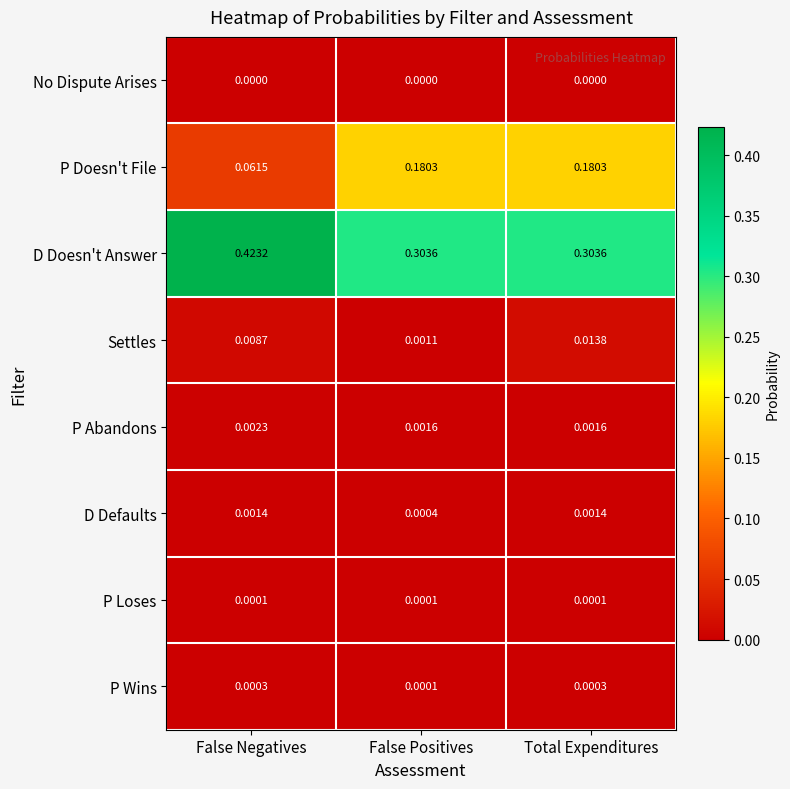

Count the number of categories in the chart.

3